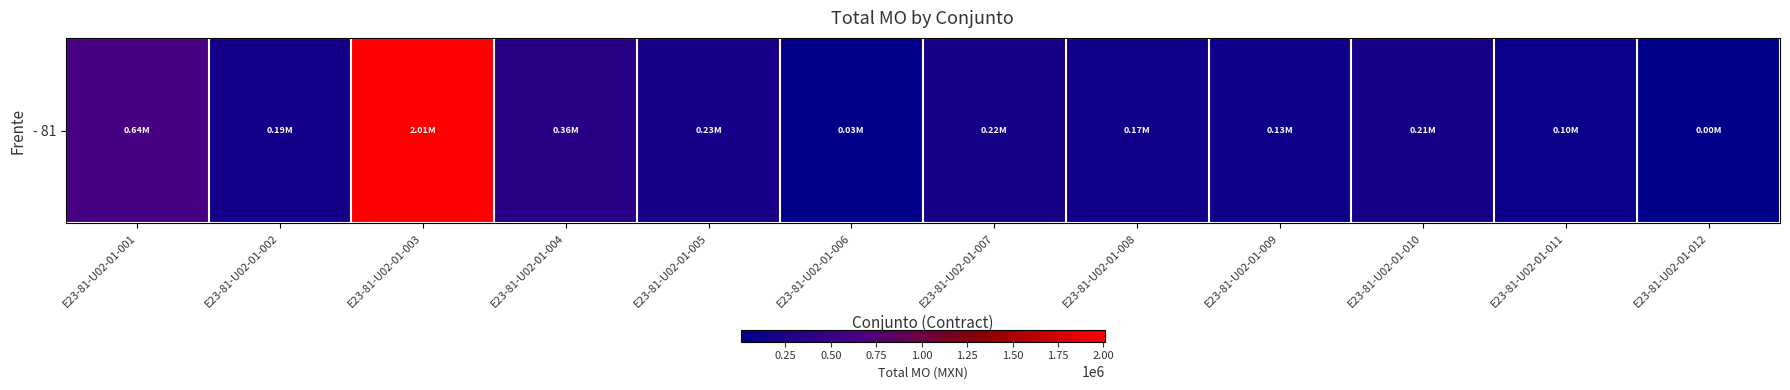

Rank the categories by value from lowest to highest.

E23-81-U02-01-012, E23-81-U02-01-006, E23-81-U02-01-011, E23-81-U02-01-009, E23-81-U02-01-008, E23-81-U02-01-002, E23-81-U02-01-010, E23-81-U02-01-007, E23-81-U02-01-005, E23-81-U02-01-004, E23-81-U02-01-001, E23-81-U02-01-003